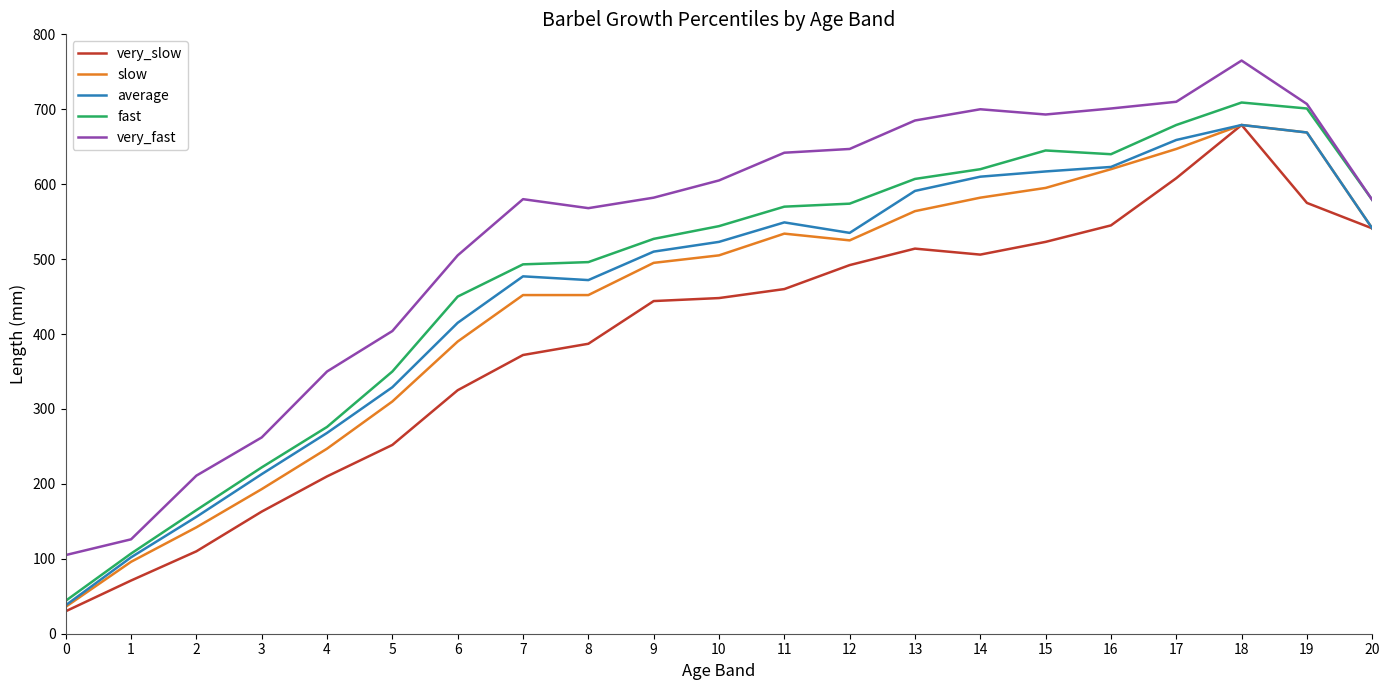

Does the chart have visible grid lines?

No